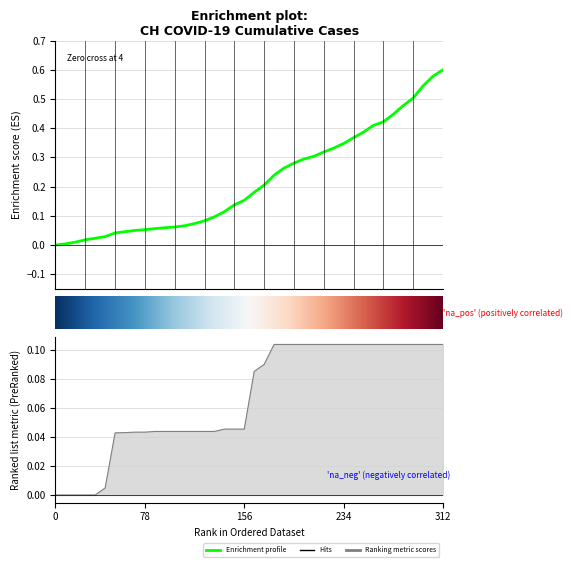

Reading right to left, transcribe all the data shown in this chart.

0.6	0.6	0.5	0.5	0.5	0.4	0.4	0.4	0.4	0.4	0.3	0.3	0.3	0.3	0.3	0.3	0.3	0.2	0.2	0.2	0.2	0.1	0.1	0.1	0.1	0.1	0.1	0.1	0.1	0.1	0.1	0.0	0.0	0.0	0.0	0.0	0.0	0.0	0.0	0.0